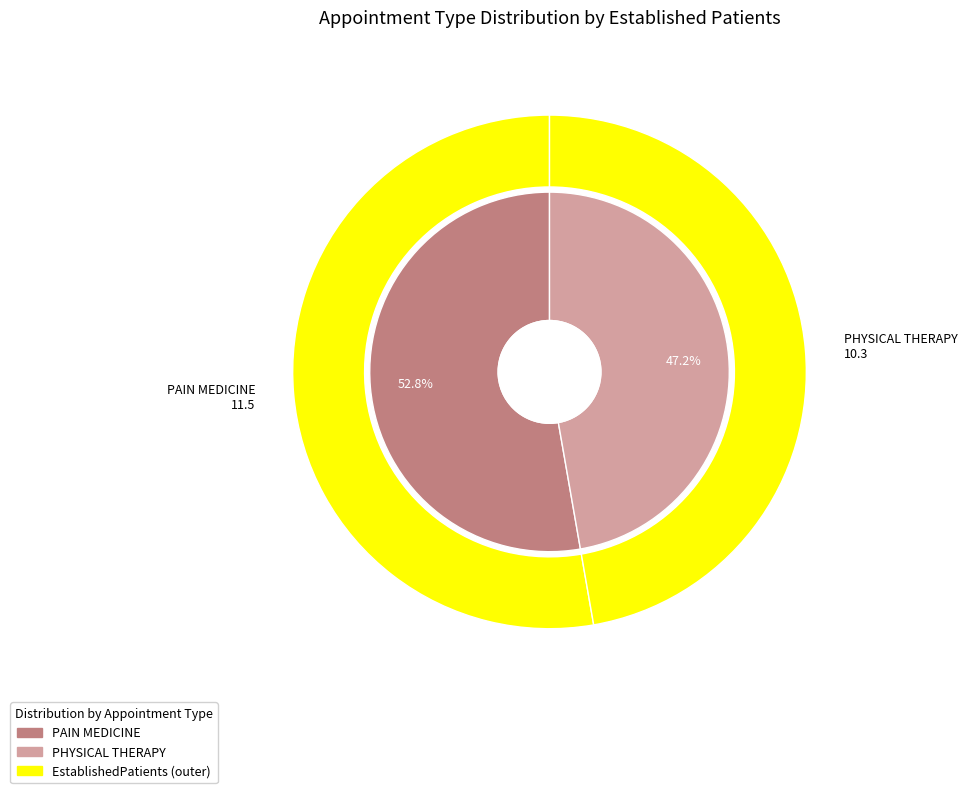

How many slices are in this pie chart?

2